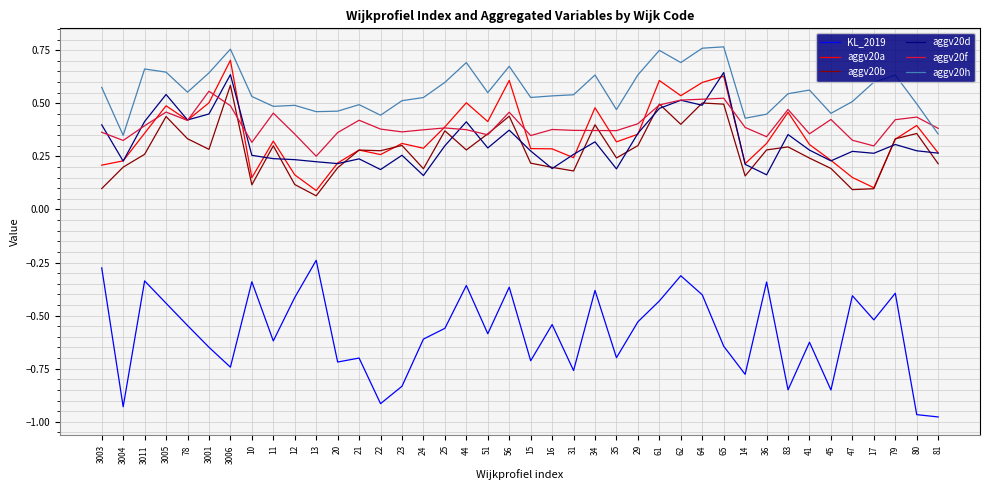

How many lines are shown in the chart?

6